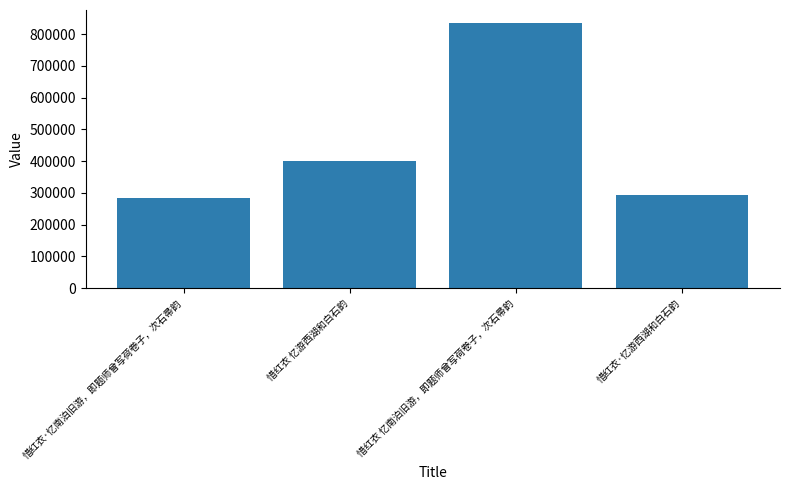

Which label corresponds to the smallest value in the chart?

惜红衣·忆南泊旧游，即题师曾写荷卷子，次石帚韵